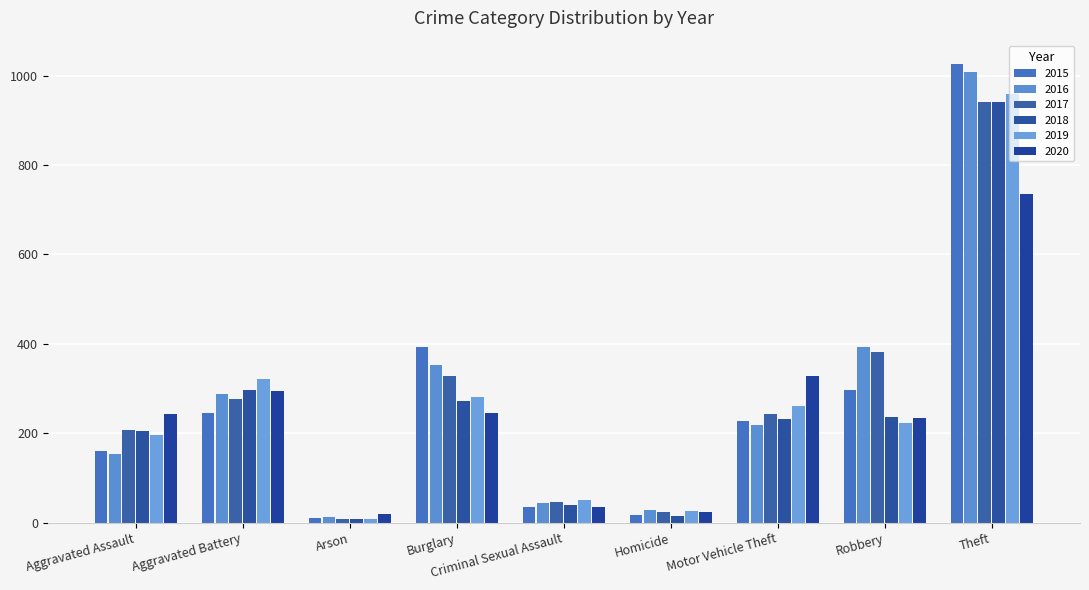

Rank the series by their maximum value, from lowest to highest.

2020, 2017, 2018, 2019, 2016, 2015